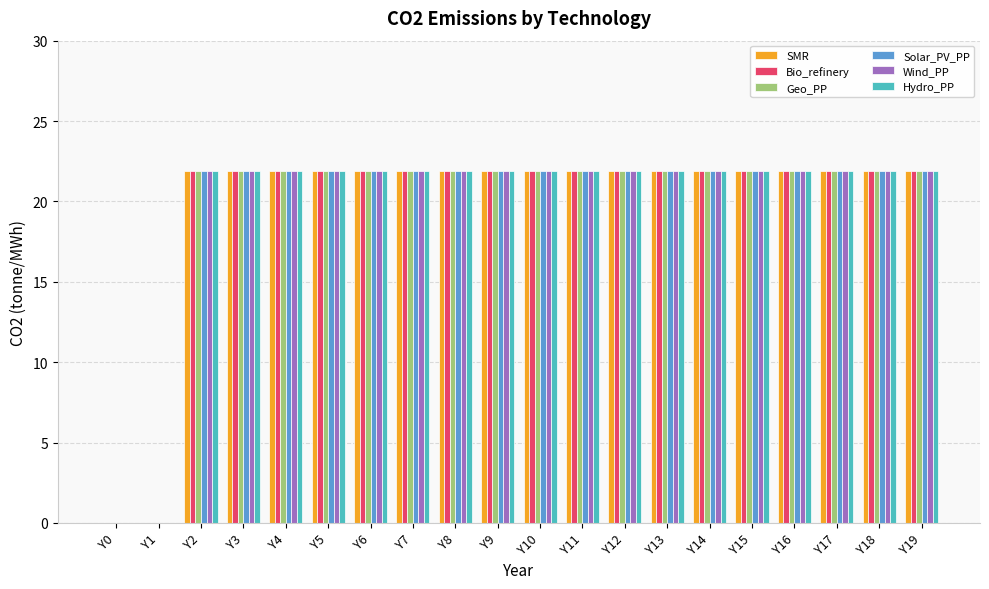

At which label does SMR first exceed 21?

Y2